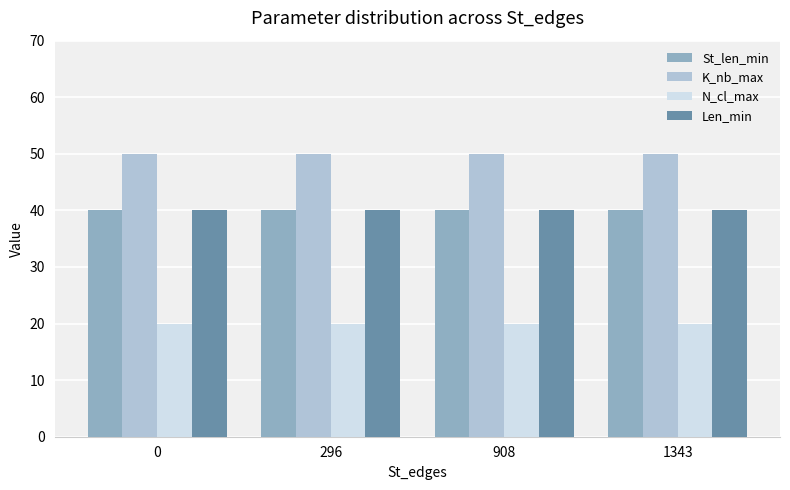

True or false: N_cl_max has a value of 20 at 1343.

True